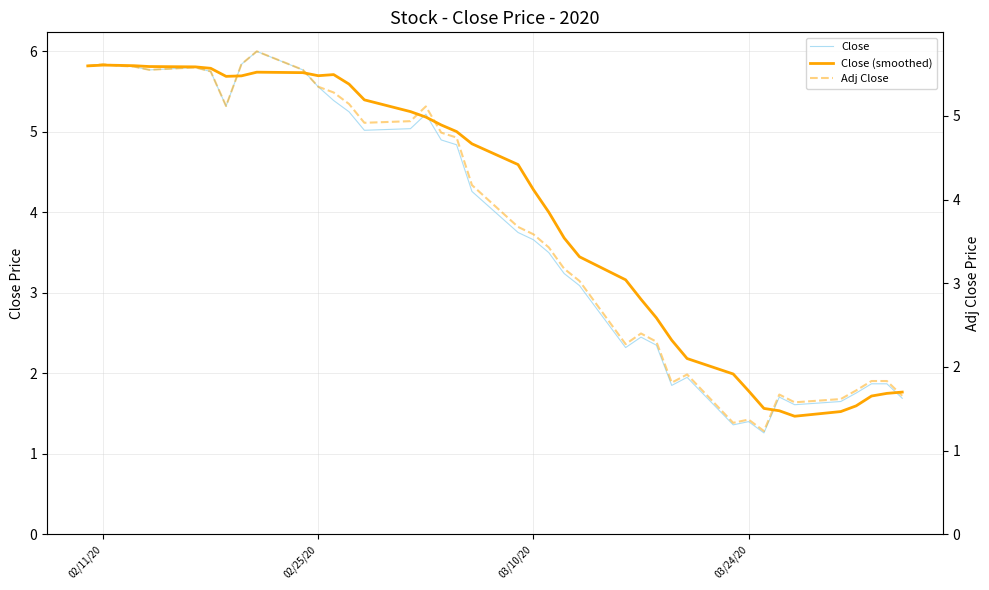

What is the value of the Close point at the 19th from the left?

4.8